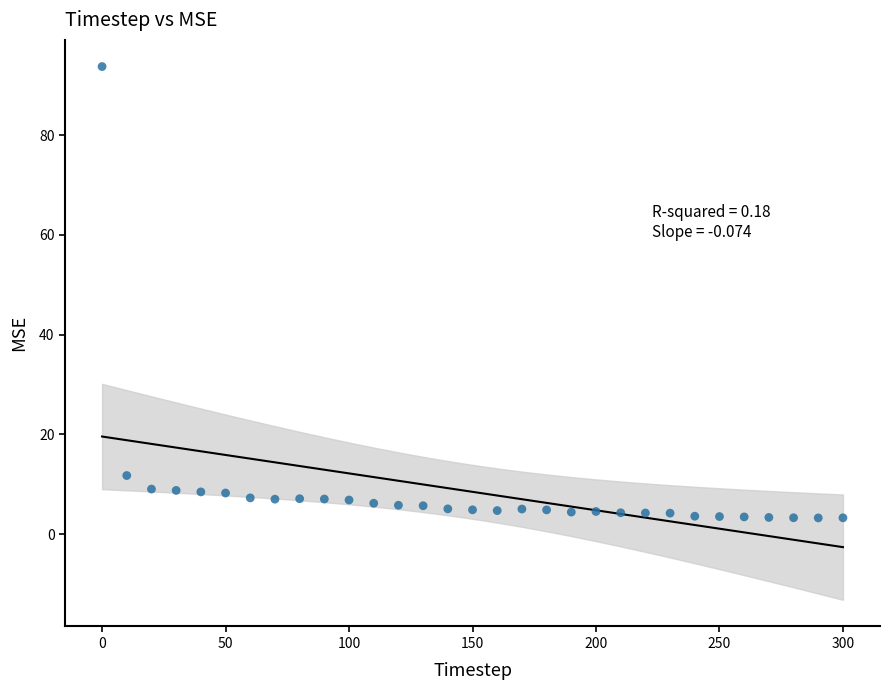

What is the range of Y values (max minus min)?

90.6